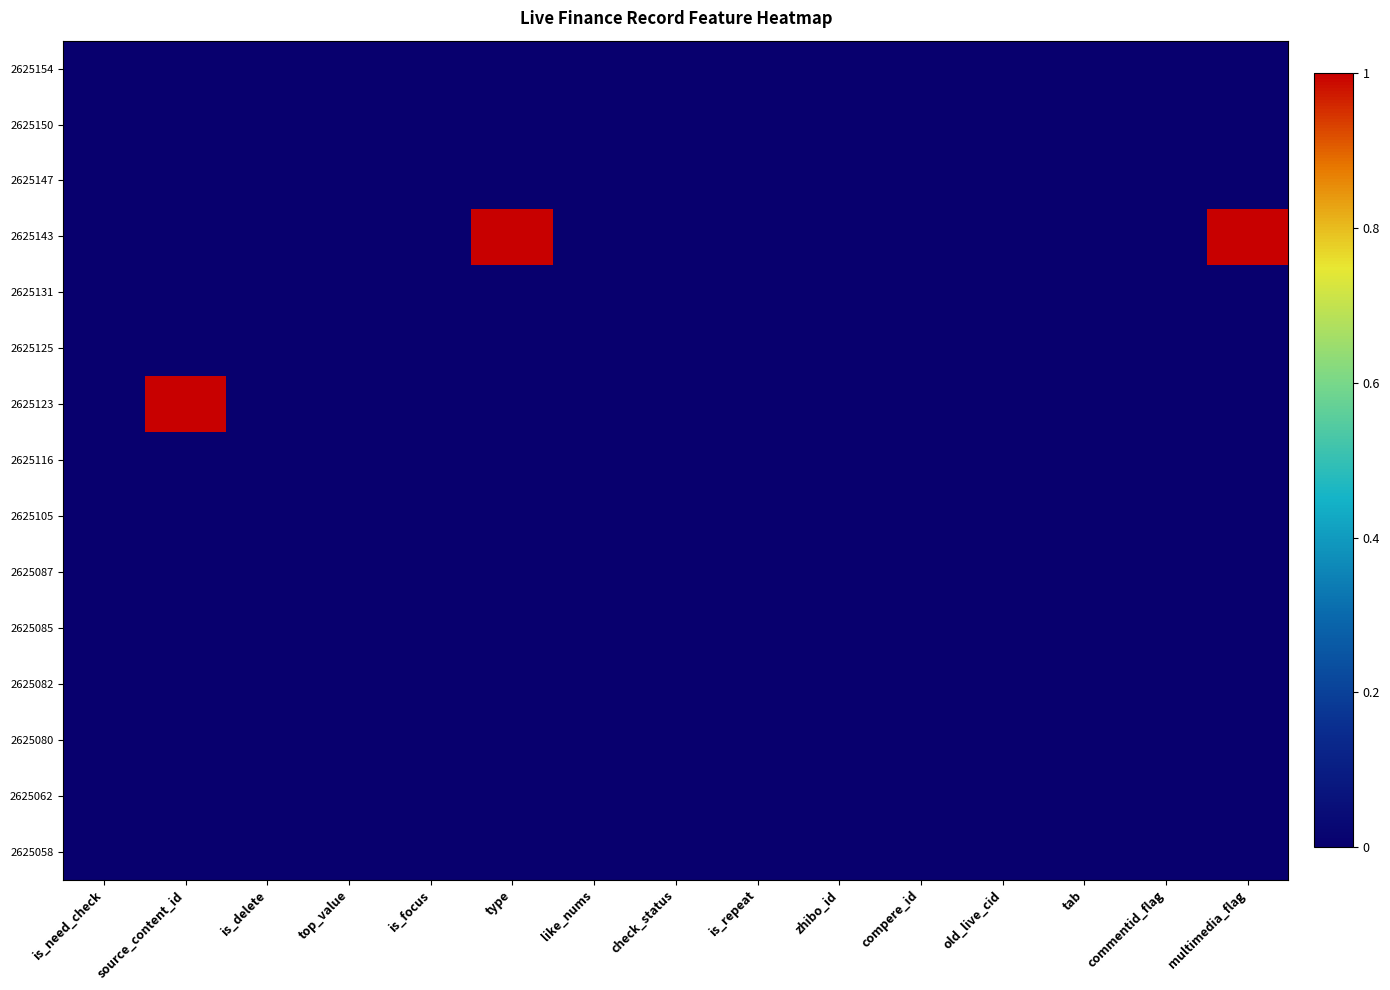

Reading right to left, extract all data points from this chart.

2625154: multimedia_flag=0	commentid_flag=0	tab=0	old_live_cid=0	compere_id=0	zhibo_id=0	is_repeat=0	check_status=0	like_nums=0	type=0	is_focus=0	top_value=0	is_delete=0	source_content_id=0	is_need_check=0
2625150: multimedia_flag=0	commentid_flag=0	tab=0	old_live_cid=0	compere_id=0	zhibo_id=0	is_repeat=0	check_status=0	like_nums=0	type=0	is_focus=0	top_value=0	is_delete=0	source_content_id=0	is_need_check=0
2625147: multimedia_flag=0	commentid_flag=0	tab=0	old_live_cid=0	compere_id=0	zhibo_id=0	is_repeat=0	check_status=0	like_nums=0	type=0	is_focus=0	top_value=0	is_delete=0	source_content_id=0	is_need_check=0
2625143: multimedia_flag=1	commentid_flag=0	tab=0	old_live_cid=0	compere_id=0	zhibo_id=0	is_repeat=0	check_status=0	like_nums=0	type=1	is_focus=0	top_value=0	is_delete=0	source_content_id=0	is_need_check=0
2625131: multimedia_flag=0	commentid_flag=0	tab=0	old_live_cid=0	compere_id=0	zhibo_id=0	is_repeat=0	check_status=0	like_nums=0	type=0	is_focus=0	top_value=0	is_delete=0	source_content_id=0	is_need_check=0
2625125: multimedia_flag=0	commentid_flag=0	tab=0	old_live_cid=0	compere_id=0	zhibo_id=0	is_repeat=0	check_status=0	like_nums=0	type=0	is_focus=0	top_value=0	is_delete=0	source_content_id=0	is_need_check=0
2625123: multimedia_flag=0	commentid_flag=0	tab=0	old_live_cid=0	compere_id=0	zhibo_id=0	is_repeat=0	check_status=0	like_nums=0	type=0	is_focus=0	top_value=0	is_delete=0	source_content_id=1	is_need_check=0
2625116: multimedia_flag=0	commentid_flag=0	tab=0	old_live_cid=0	compere_id=0	zhibo_id=0	is_repeat=0	check_status=0	like_nums=0	type=0	is_focus=0	top_value=0	is_delete=0	source_content_id=0	is_need_check=0
2625105: multimedia_flag=0	commentid_flag=0	tab=0	old_live_cid=0	compere_id=0	zhibo_id=0	is_repeat=0	check_status=0	like_nums=0	type=0	is_focus=0	top_value=0	is_delete=0	source_content_id=0	is_need_check=0
2625087: multimedia_flag=0	commentid_flag=0	tab=0	old_live_cid=0	compere_id=0	zhibo_id=0	is_repeat=0	check_status=0	like_nums=0	type=0	is_focus=0	top_value=0	is_delete=0	source_content_id=0	is_need_check=0
2625085: multimedia_flag=0	commentid_flag=0	tab=0	old_live_cid=0	compere_id=0	zhibo_id=0	is_repeat=0	check_status=0	like_nums=0	type=0	is_focus=0	top_value=0	is_delete=0	source_content_id=0	is_need_check=0
2625082: multimedia_flag=0	commentid_flag=0	tab=0	old_live_cid=0	compere_id=0	zhibo_id=0	is_repeat=0	check_status=0	like_nums=0	type=0	is_focus=0	top_value=0	is_delete=0	source_content_id=0	is_need_check=0
2625080: multimedia_flag=0	commentid_flag=0	tab=0	old_live_cid=0	compere_id=0	zhibo_id=0	is_repeat=0	check_status=0	like_nums=0	type=0	is_focus=0	top_value=0	is_delete=0	source_content_id=0	is_need_check=0
2625062: multimedia_flag=0	commentid_flag=0	tab=0	old_live_cid=0	compere_id=0	zhibo_id=0	is_repeat=0	check_status=0	like_nums=0	type=0	is_focus=0	top_value=0	is_delete=0	source_content_id=0	is_need_check=0
2625058: multimedia_flag=0	commentid_flag=0	tab=0	old_live_cid=0	compere_id=0	zhibo_id=0	is_repeat=0	check_status=0	like_nums=0	type=0	is_focus=0	top_value=0	is_delete=0	source_content_id=0	is_need_check=0